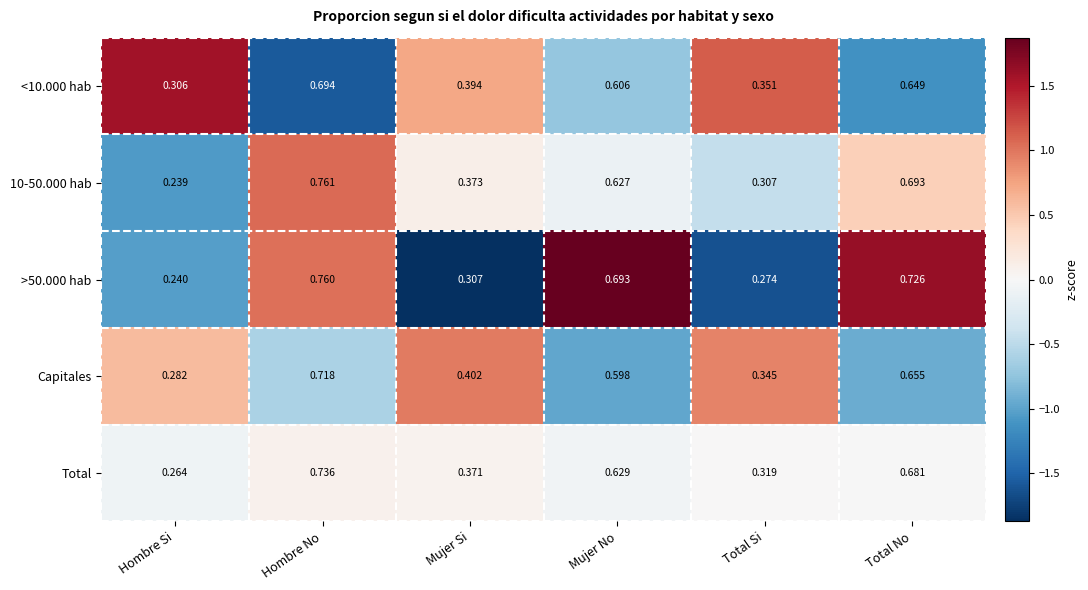

Is the value of <10.000 hab at Total No greater than the value of Total at Hombre Si?

Yes